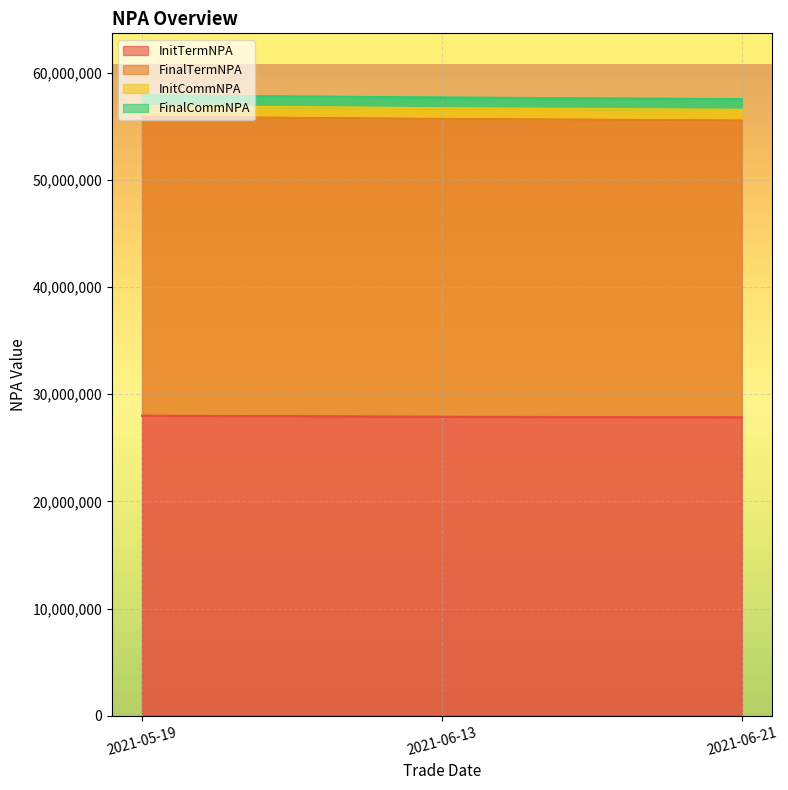

Is the value of FinalTermNPA at 2021-06-21 greater than the value of InitTermNPA at 2021-06-21?

Yes